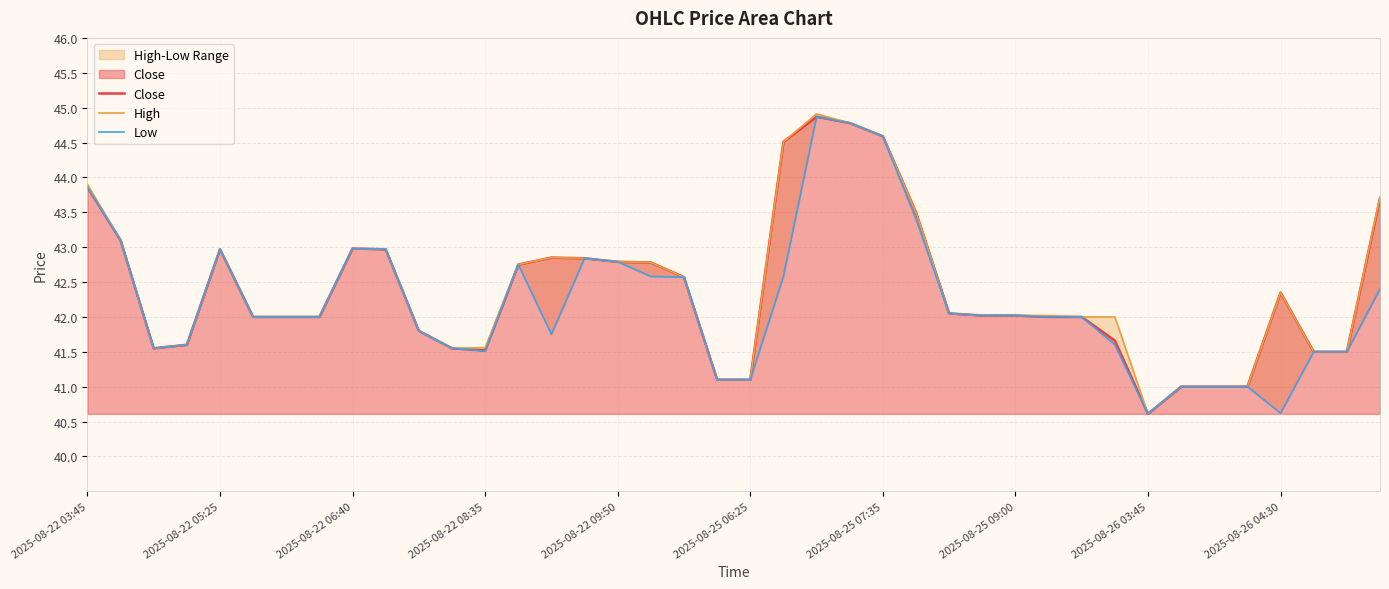

In Low, how many points are lower than both neighbors (excluding endpoints)?

5